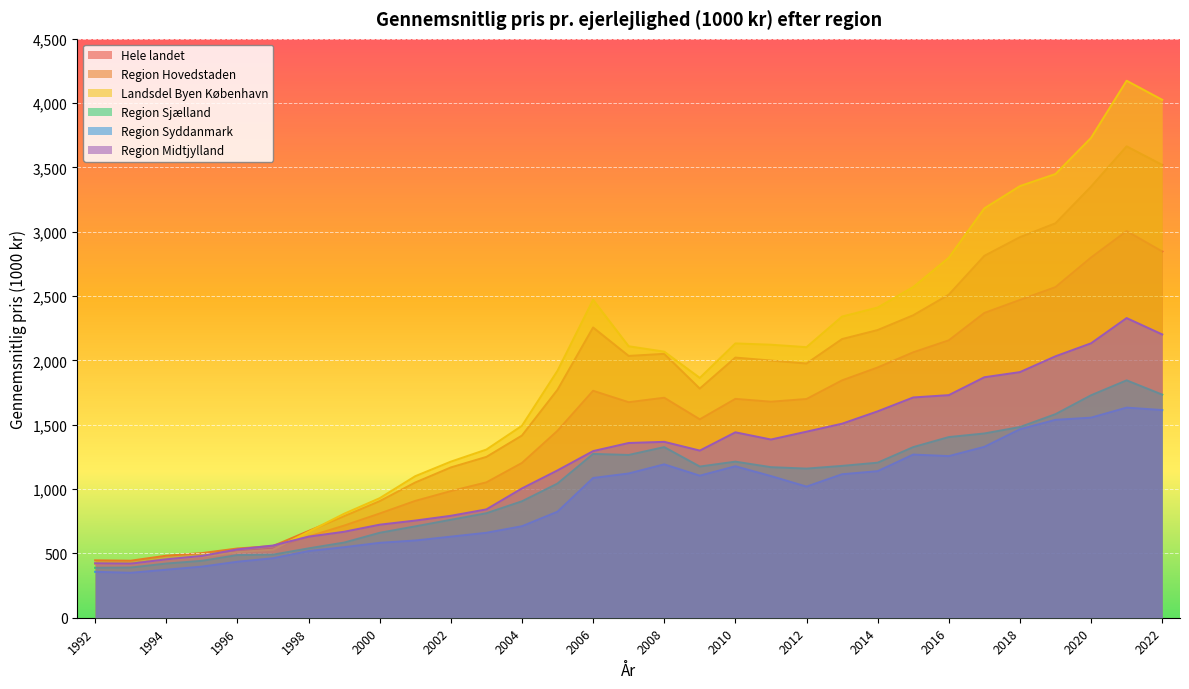

What is the difference between the maximum and minimum values in the Region Sjælland series?

1457